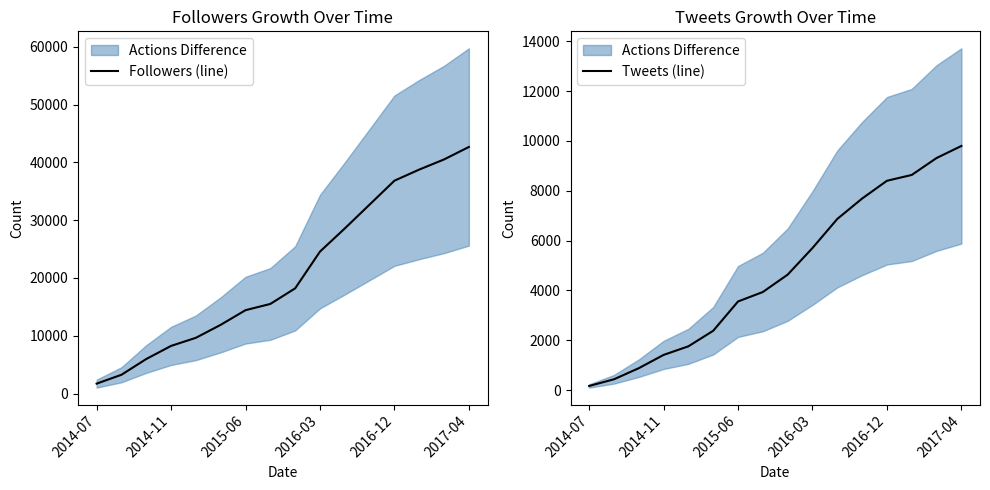

What is the minimum value for Followers (line)?

1724